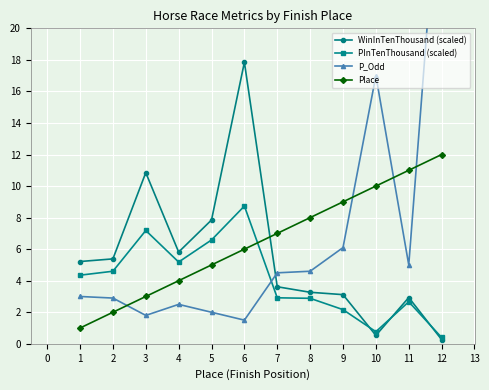

List the series in order of their peak value, lowest first.

PInTenThousand (scaled), Place, WinInTenThousand (scaled), P_Odd